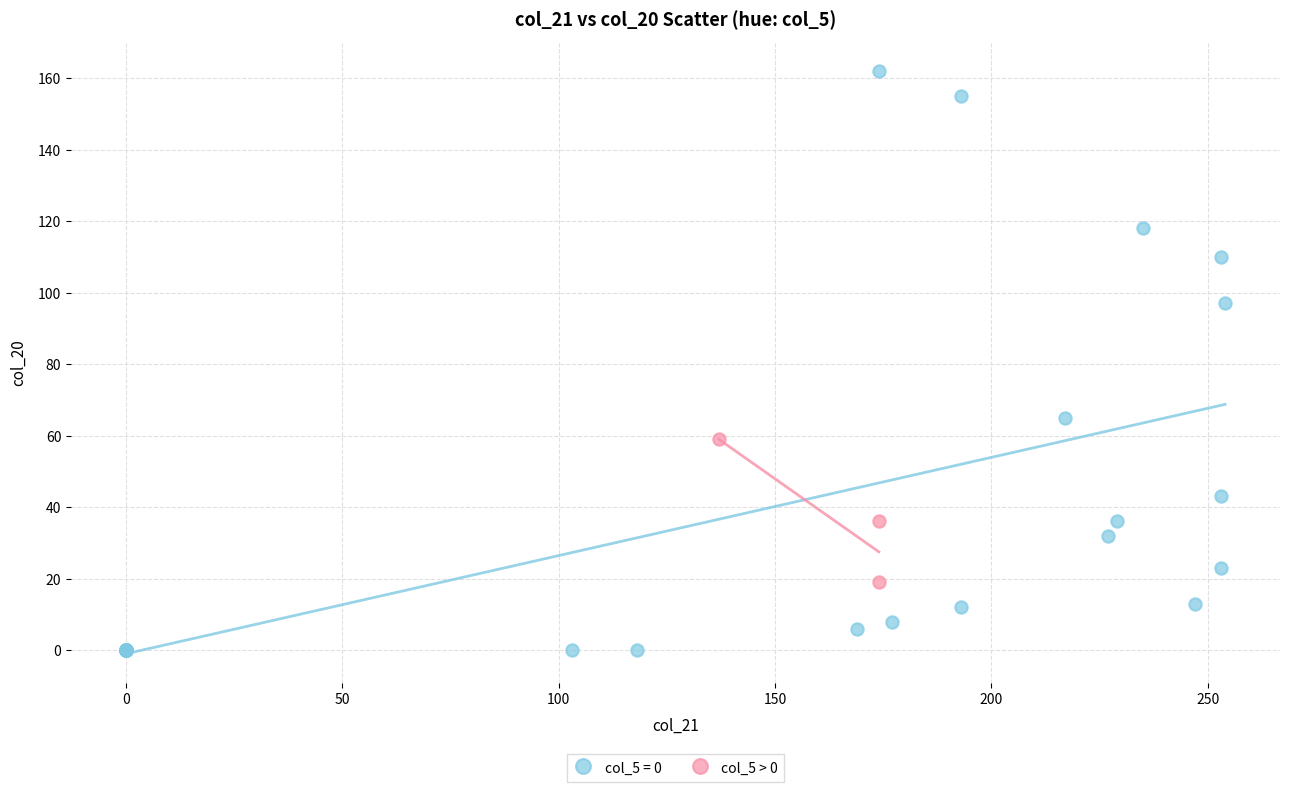

Which series contains the highest Y value?

col_5 = 0